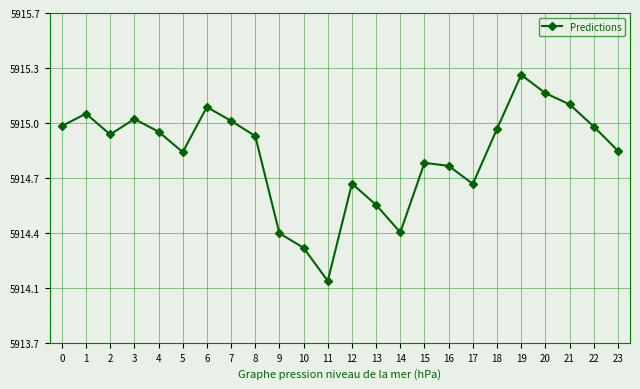

At which label is the value closest to 5914?

11